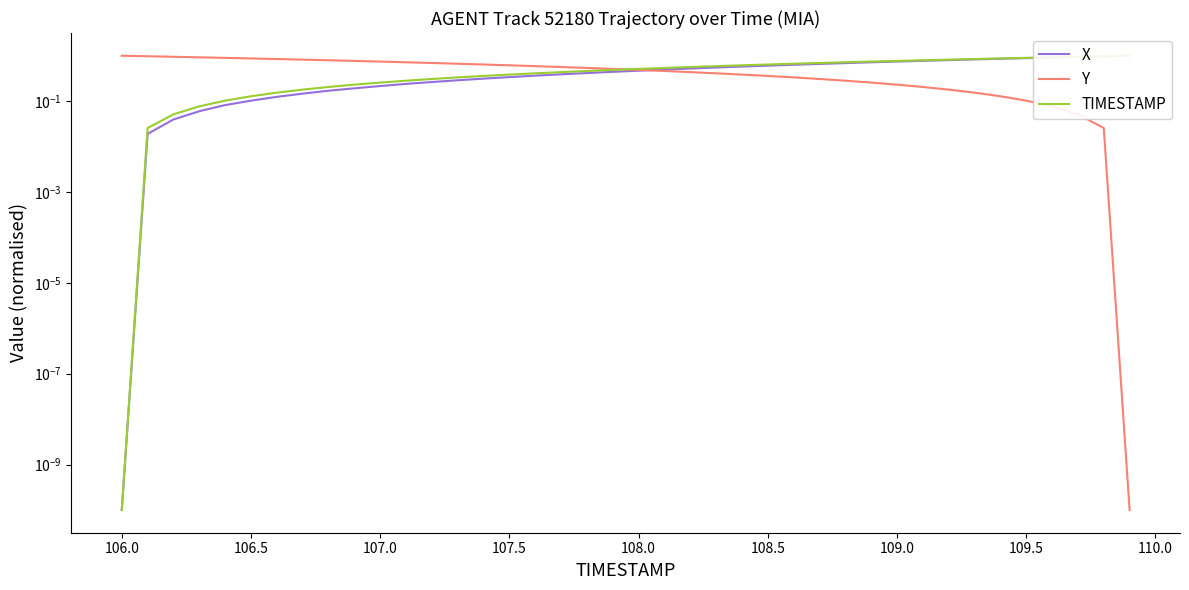

Which series has the largest range (max minus min)?

X